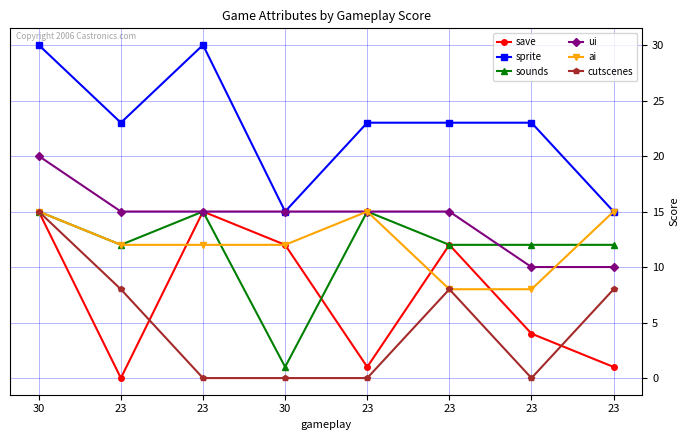

Rank the series by their maximum value, from highest to lowest.

sprite, ui, save, sounds, ai, cutscenes